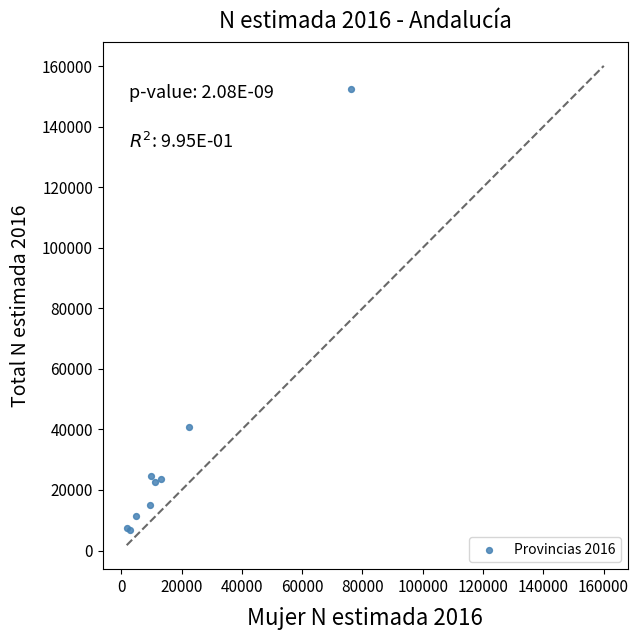

What Y value in the scatter plot is closest to 79691?

40962